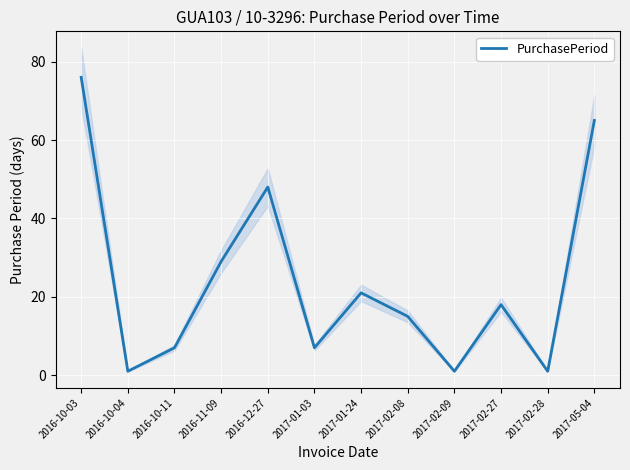

The chart shows a value of 122 at 2016-10-03. True or false?

False